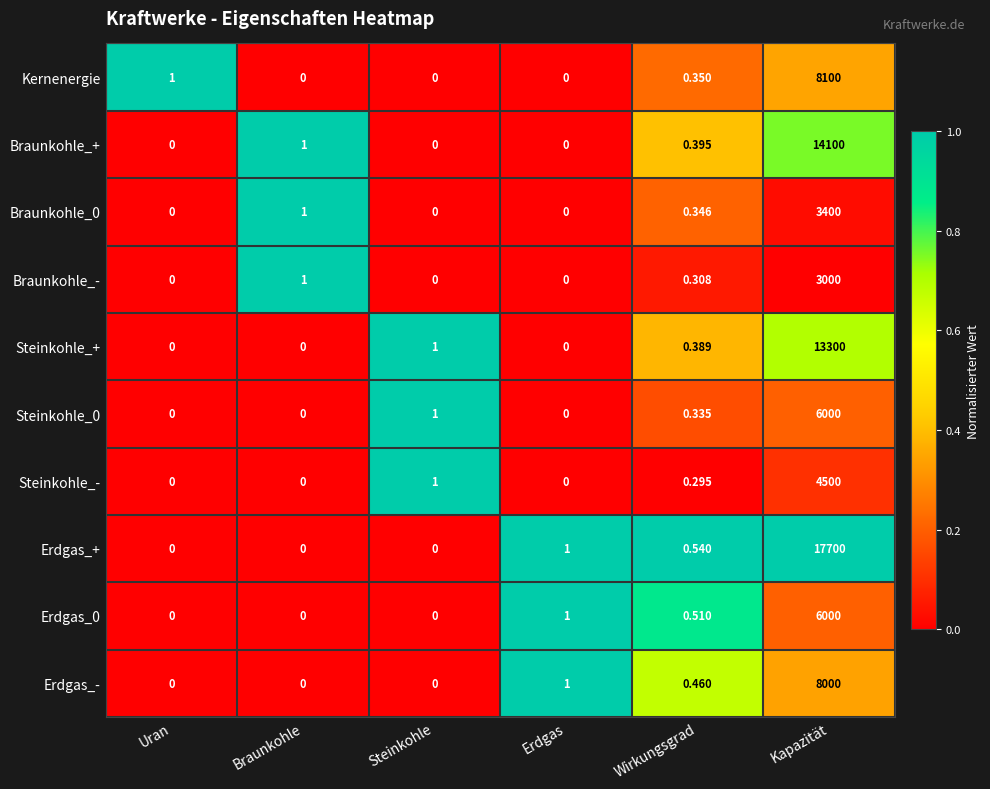

Which series has the largest total across all categories?

Erdgas_+